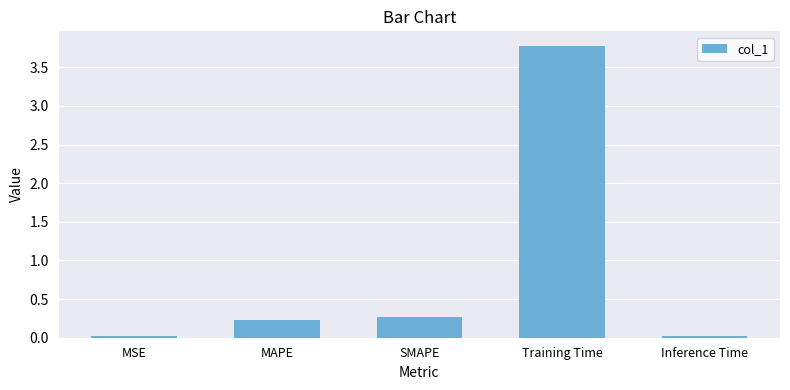

Are the bars grouped side by side (vs. stacked)?

No